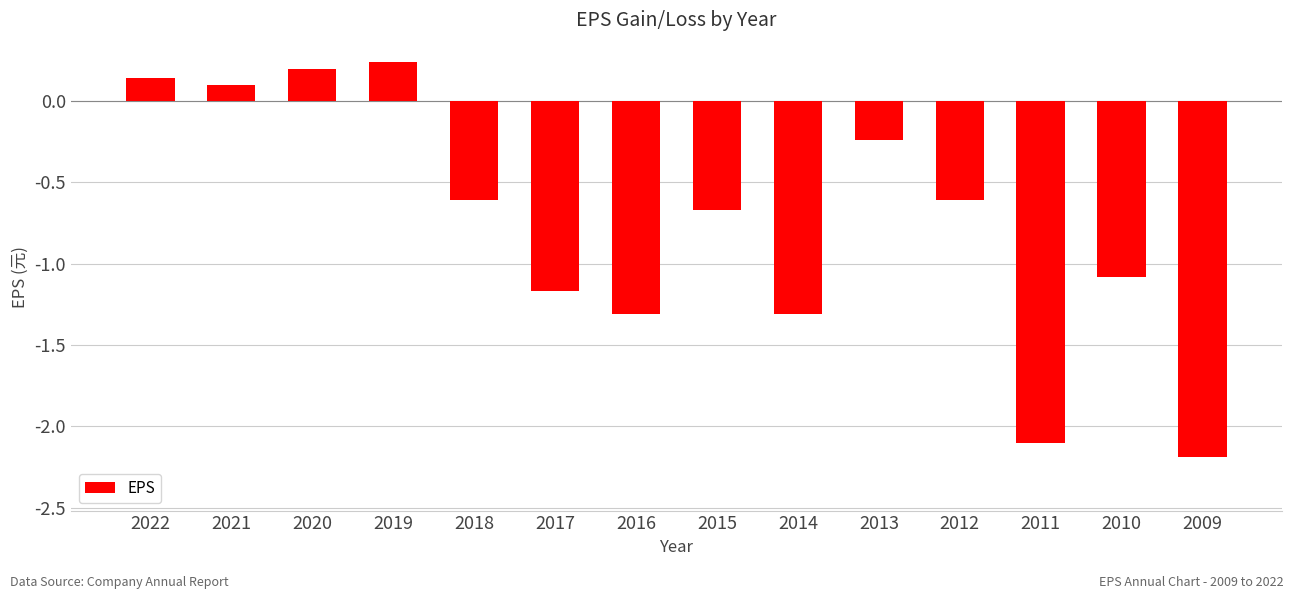

Count the number of categories in the chart.

14